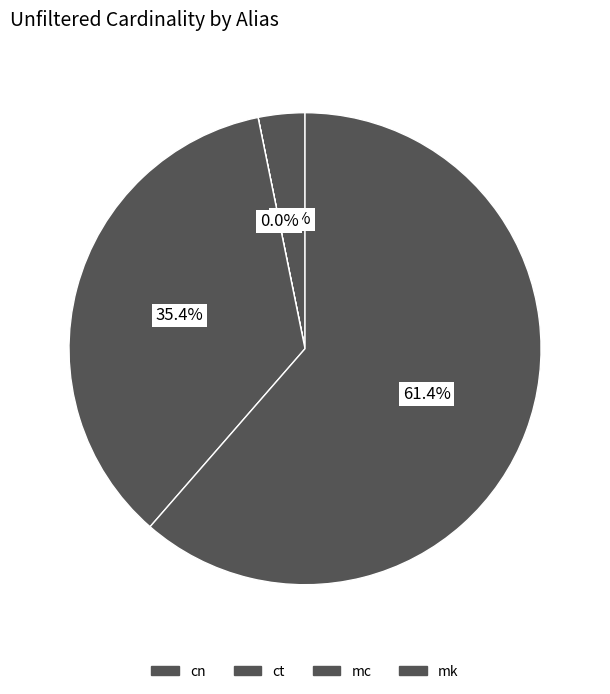

To the nearest percent, what is the average slice percentage?

25%